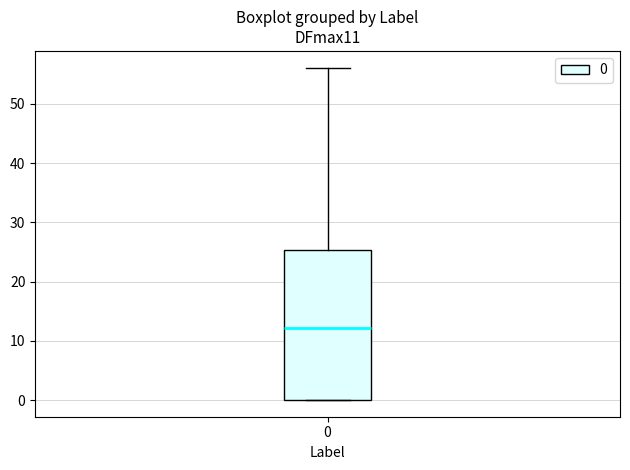

Where is the upper edge of the box at x = 0 on the y-axis? The values are not printed on the chart, so give them approximately, as read against the axis.

25